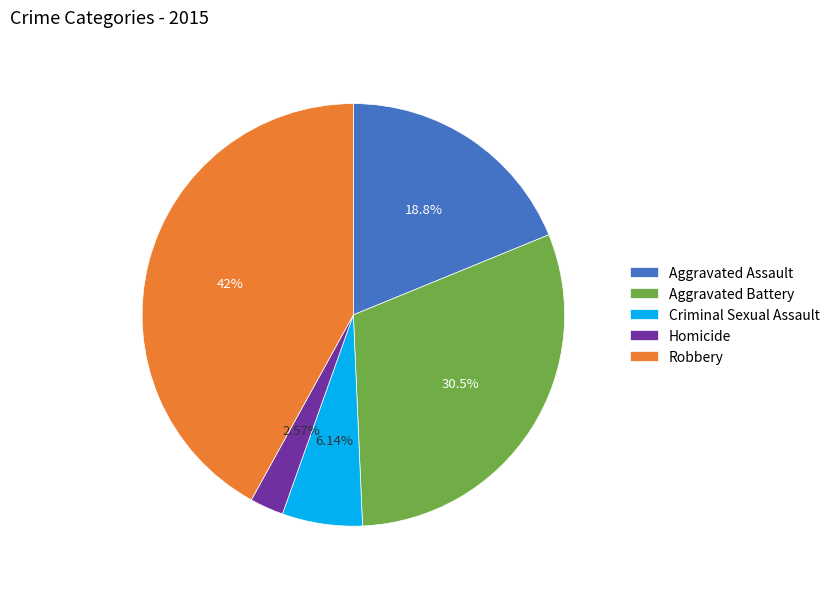

Which slice is the smallest?

Homicide